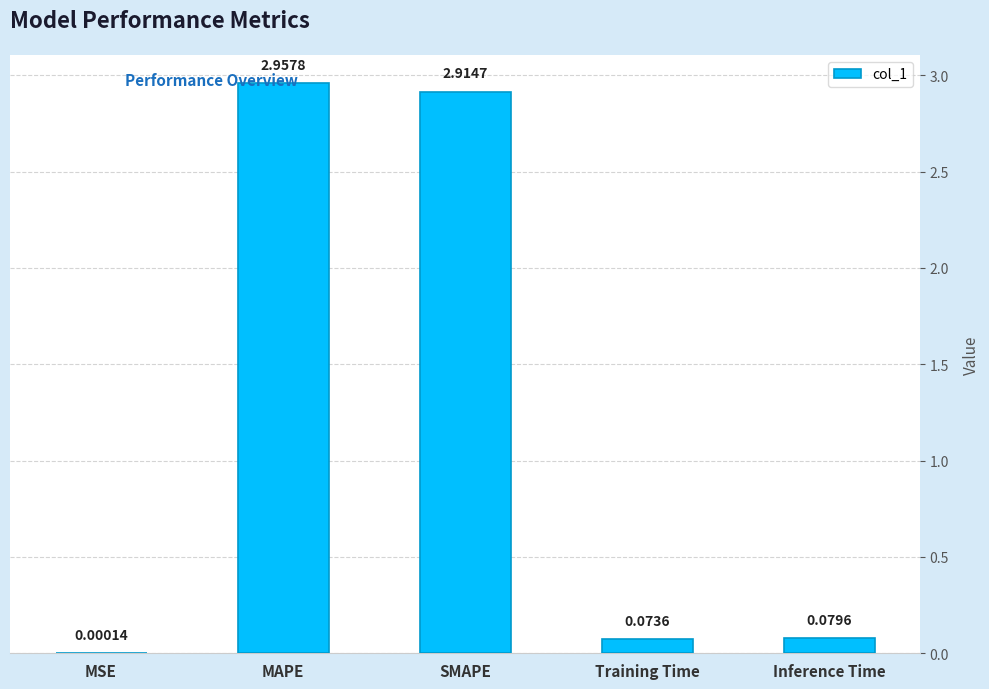

What is the change in value from MSE to Training Time?

+0.1